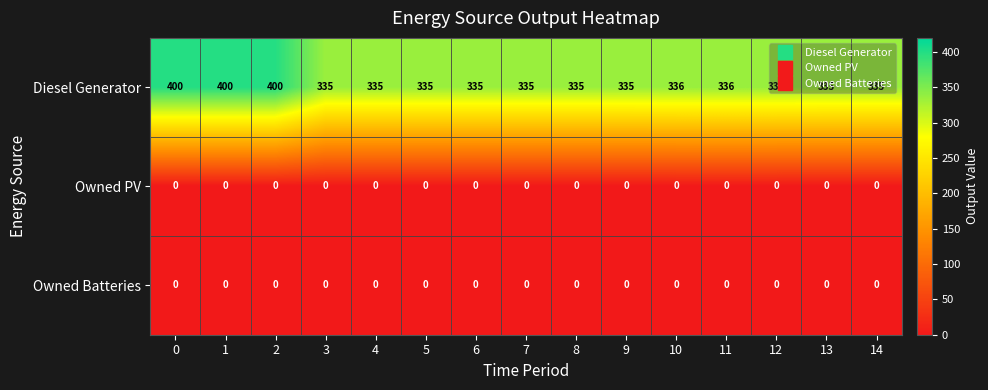

What is the difference between the highest and lowest values at 12?

336